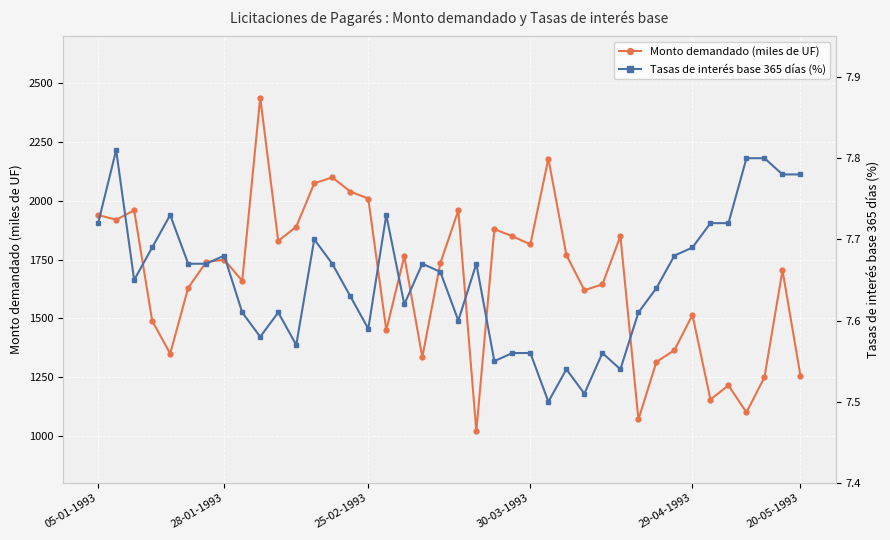

True or false: Monto demandado (miles de UF) has a value of 1830.0 at 10.

True